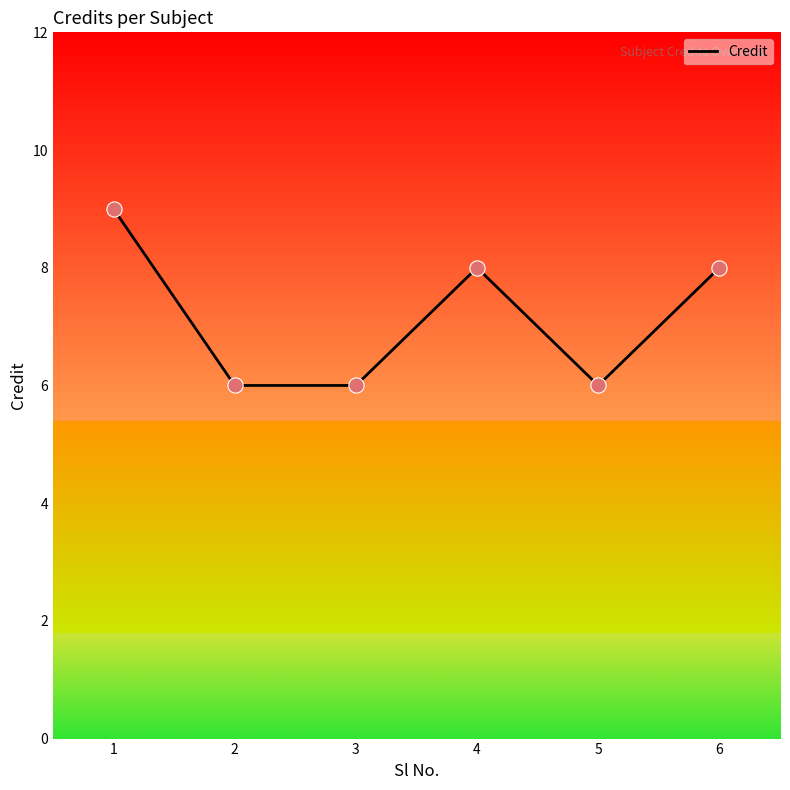

What is the change in value from 1 to 4?

-1